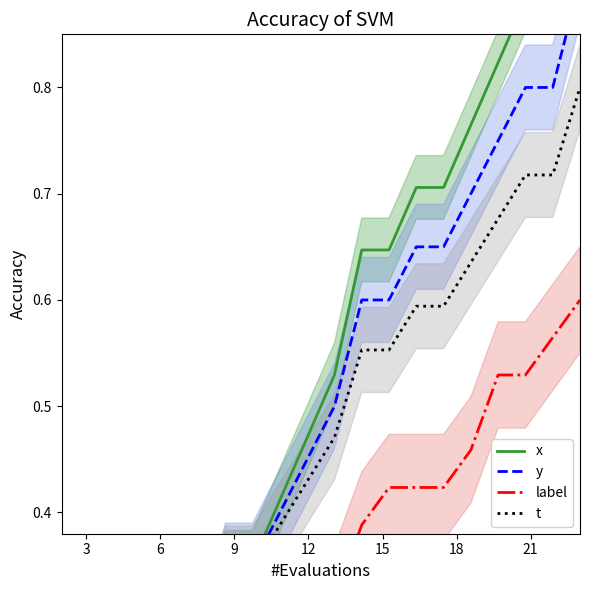

The y series shows 0.7 at 10. True or false?

False